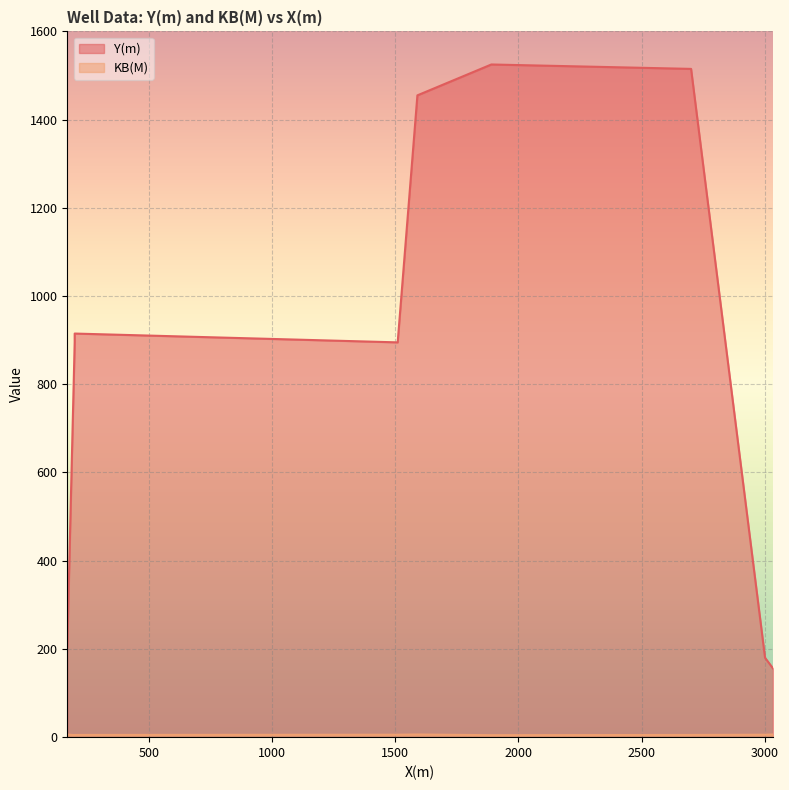

Where is the first local minimum for KB(M)?

200